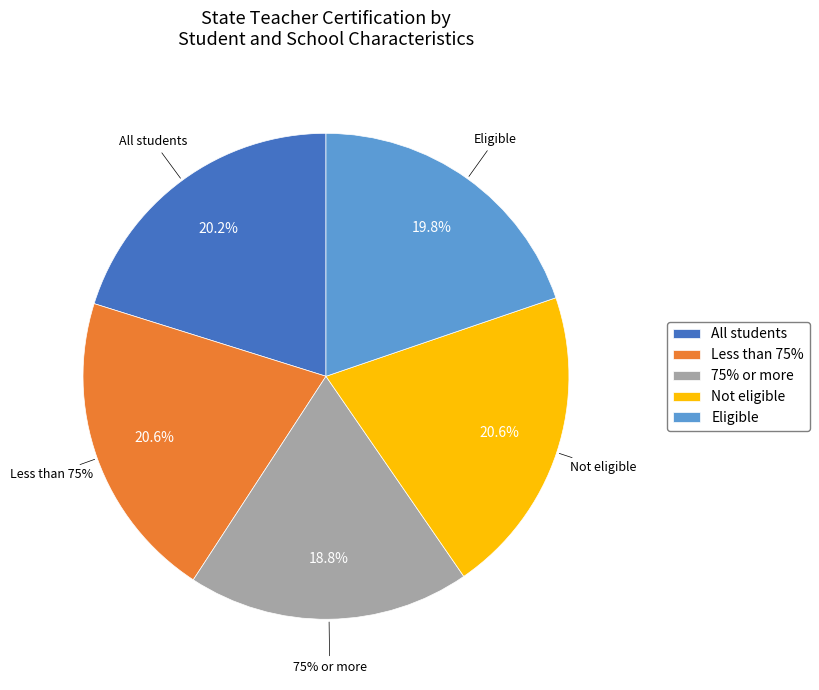

Is it true that Not eligible is 21% of the pie?

True